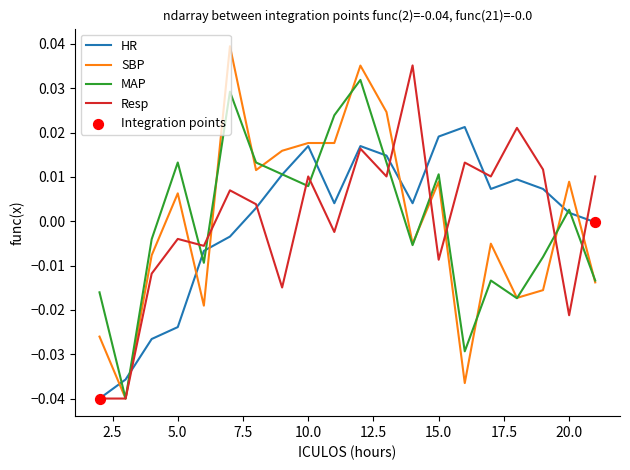

Which series has the largest range (max minus min)?

SBP